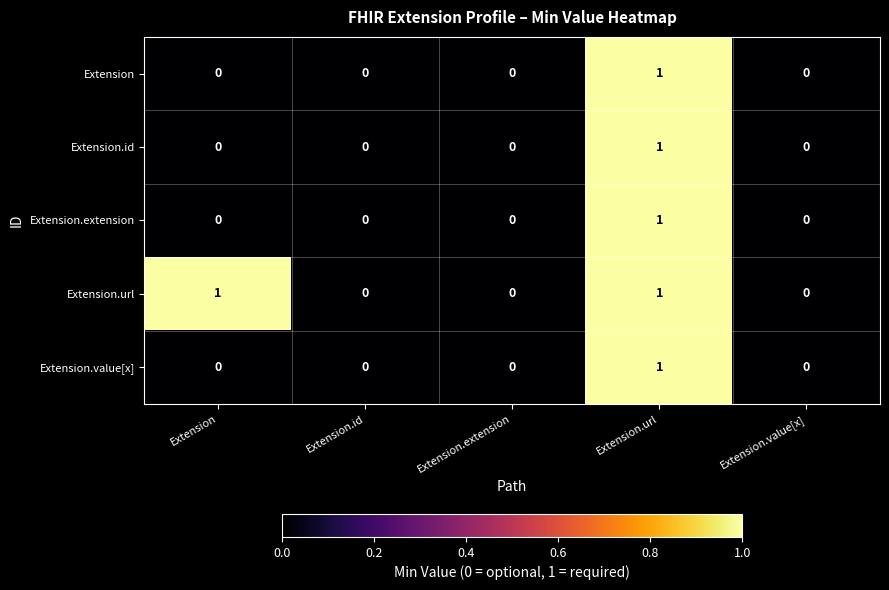

Reading left to right, extract all data points from this chart.

Extension: 0	0	0	1	0
Extension.id: 0	0	0	1	0
Extension.extension: 0	0	0	1	0
Extension.url: 1	0	0	1	0
Extension.value[x]: 0	0	0	1	0